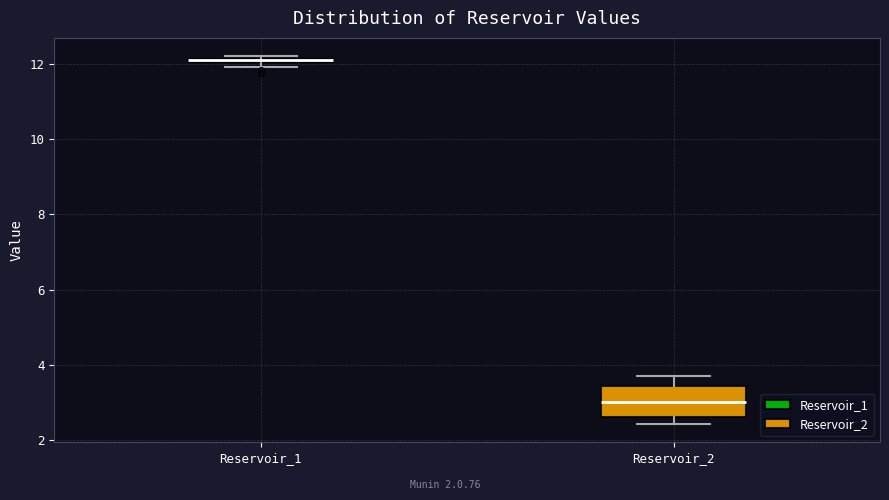

Where does the upper whisker of the box for Reservoir_2 end on the y-axis? The values are not printed on the chart, so give them approximately, as read against the axis.

3.8